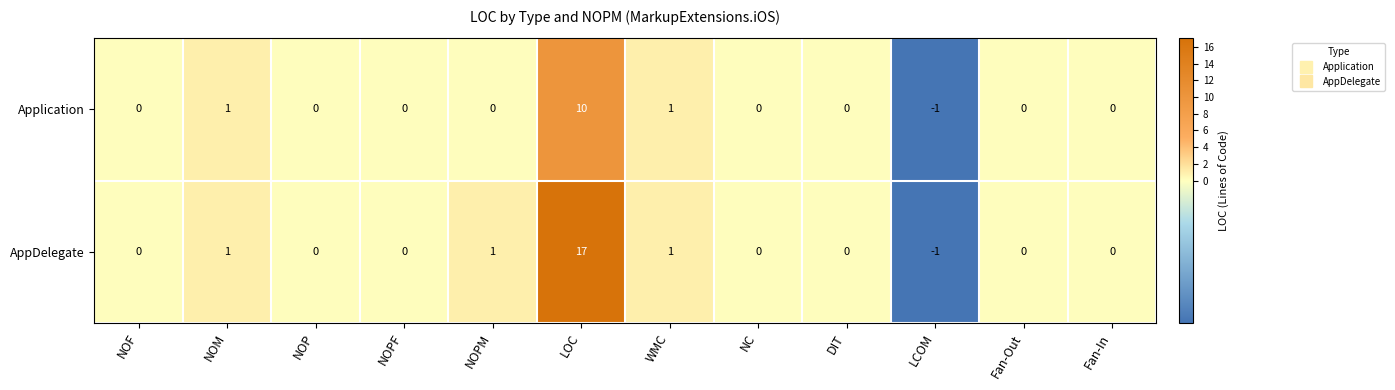

Which series has the largest total across all categories?

AppDelegate